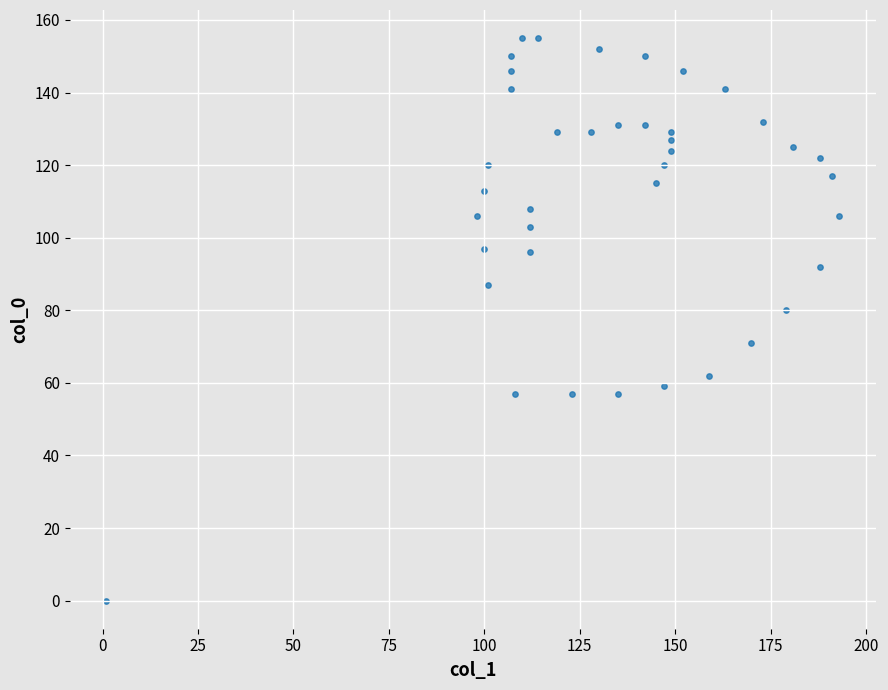

What is the range of Y values (max minus min)?

155